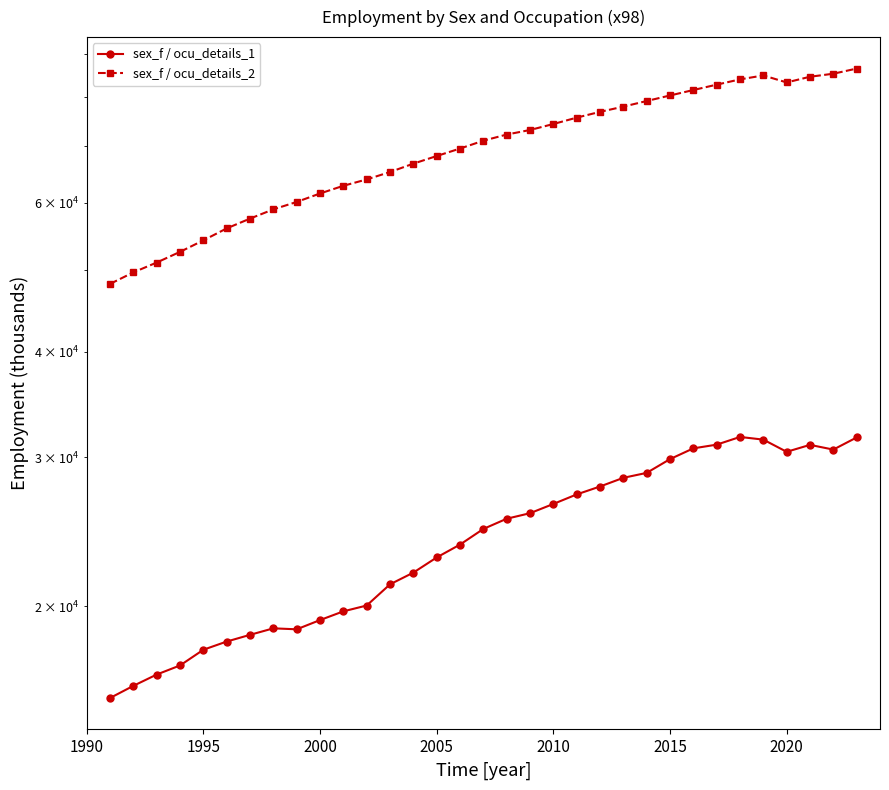

Rank the series by their maximum value, from highest to lowest.

sex_f / ocu_details_2, sex_f / ocu_details_1